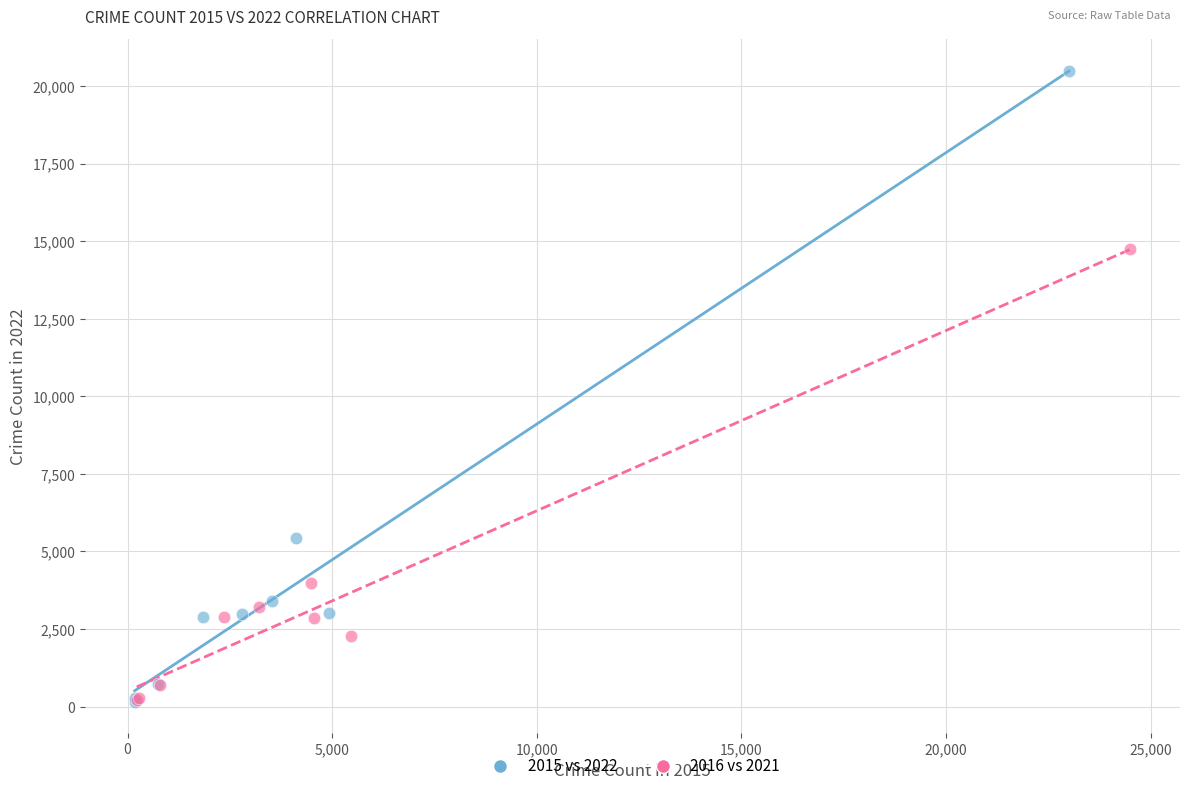

Which series has the largest Y range (max minus min)?

2015 vs 2022